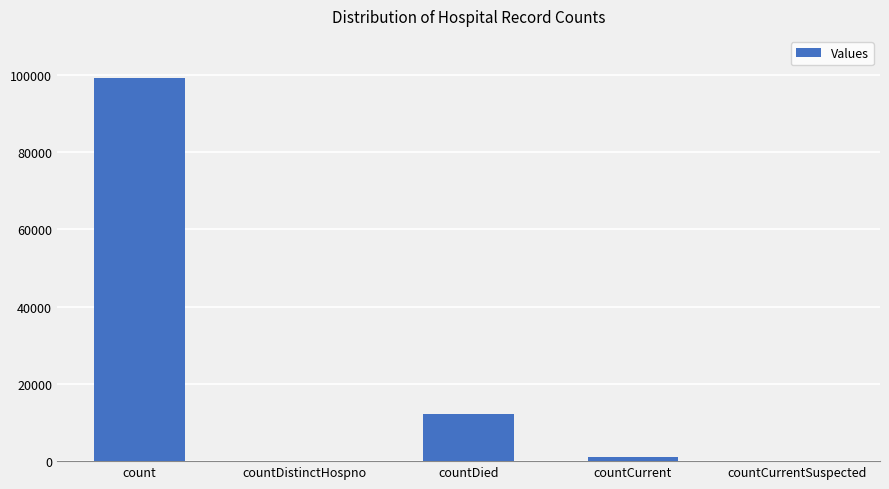

What value does the data have at count, to the nearest 50?

99150